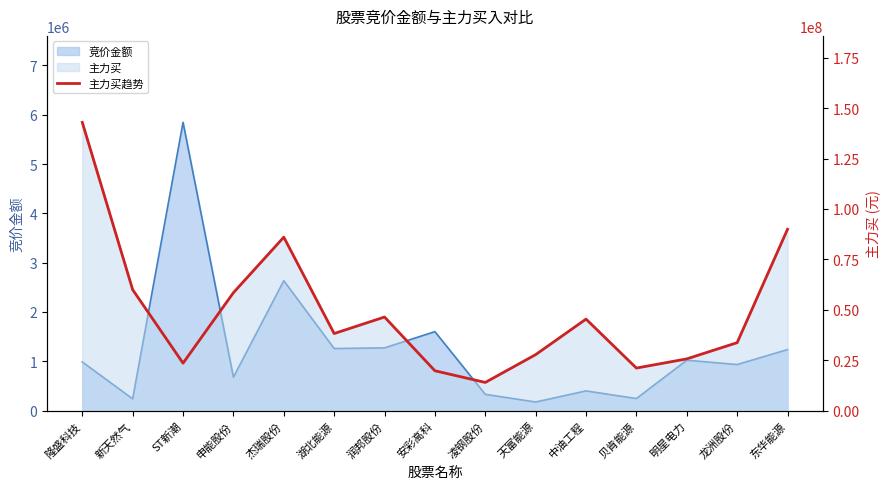

What is the label of the 12th point from the right?

申能股份